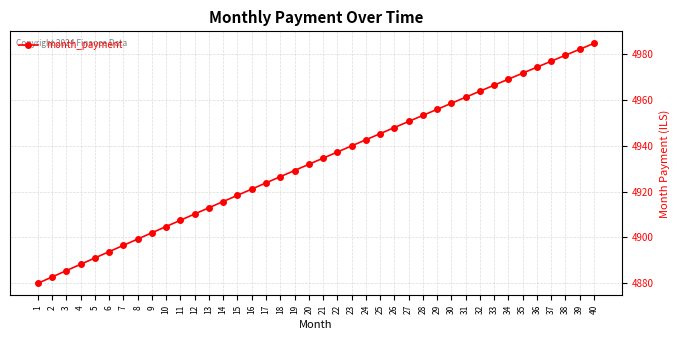

Which category has the lowest value across all series?

1